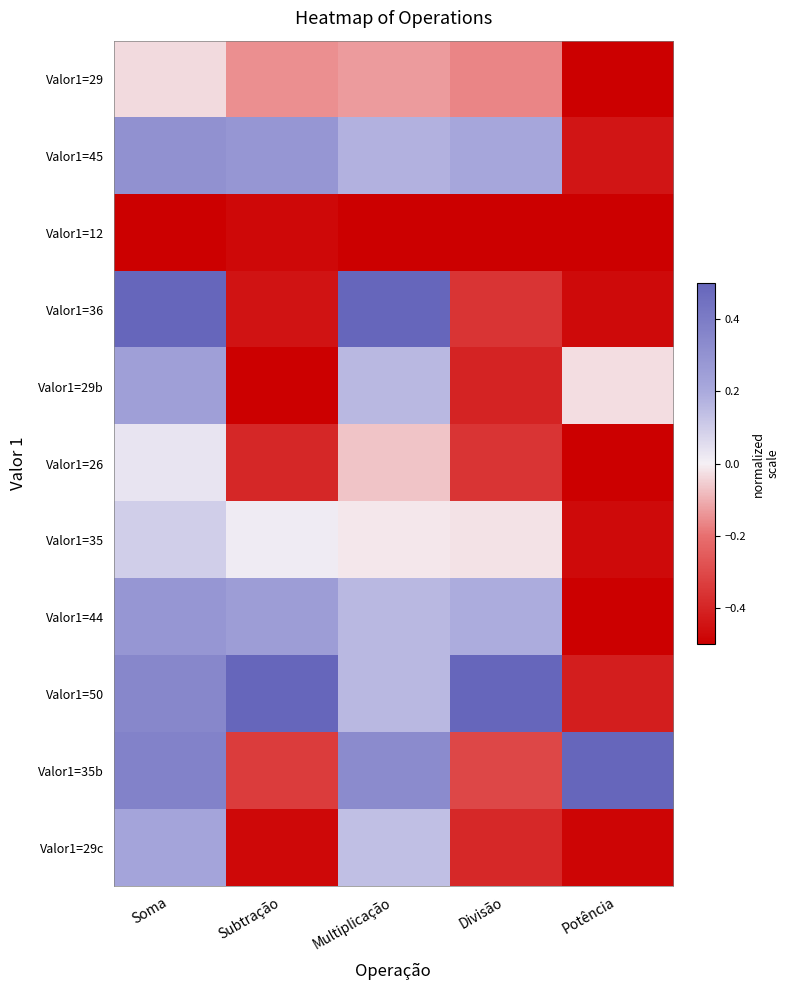

Which series changed the most between Soma and Divisão?

Valor1=36